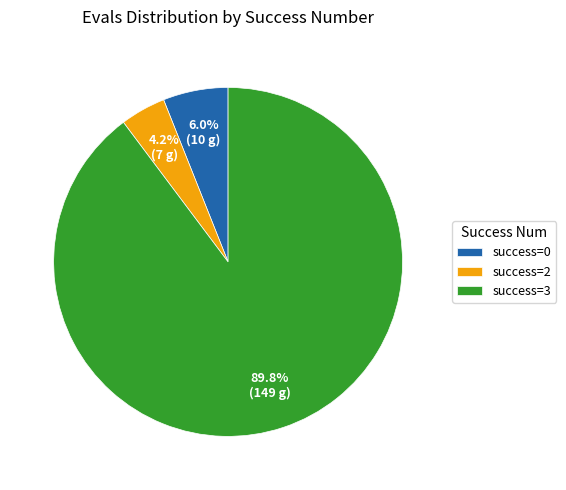

What is the majority slice?

success=3